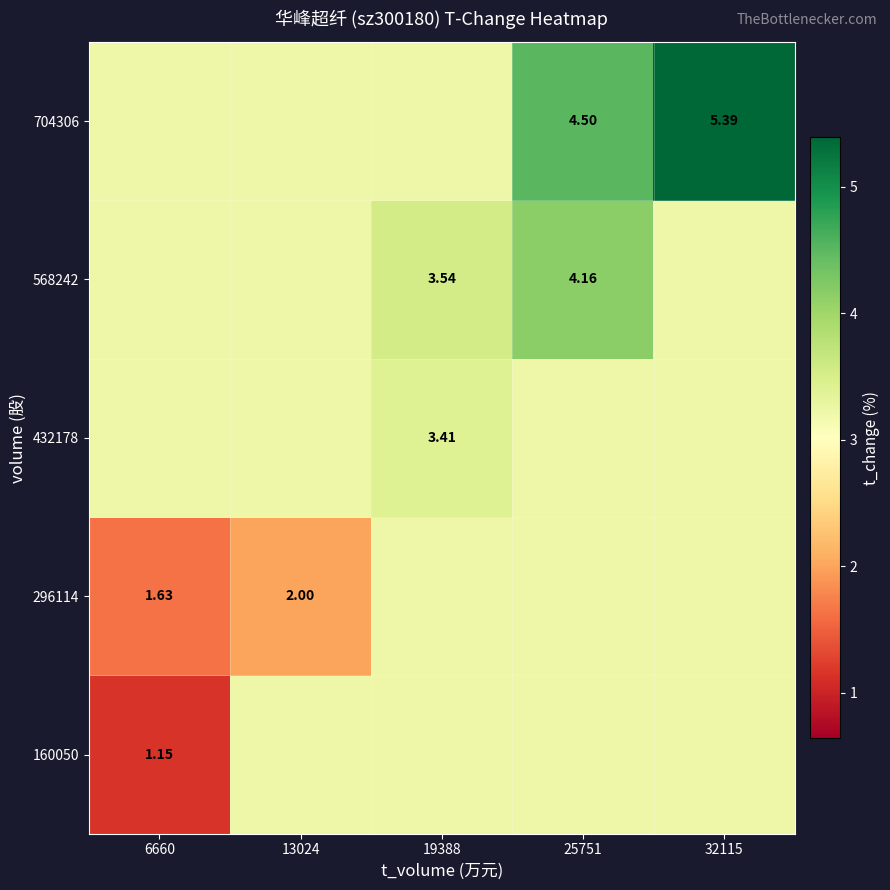

What is the total value across all series at 32115?

18.3